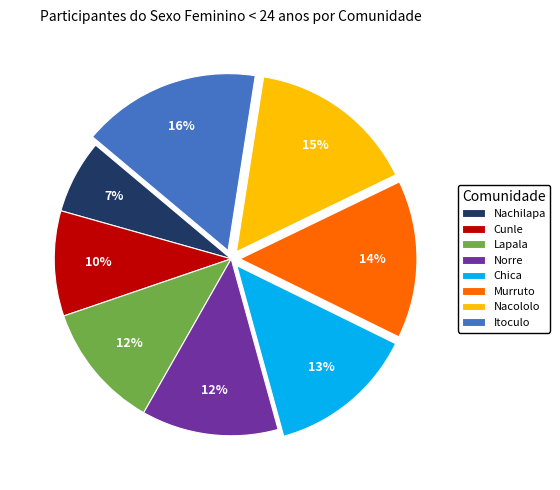

Combined, do Nachilapa and Itoculo account for over 50%?

No